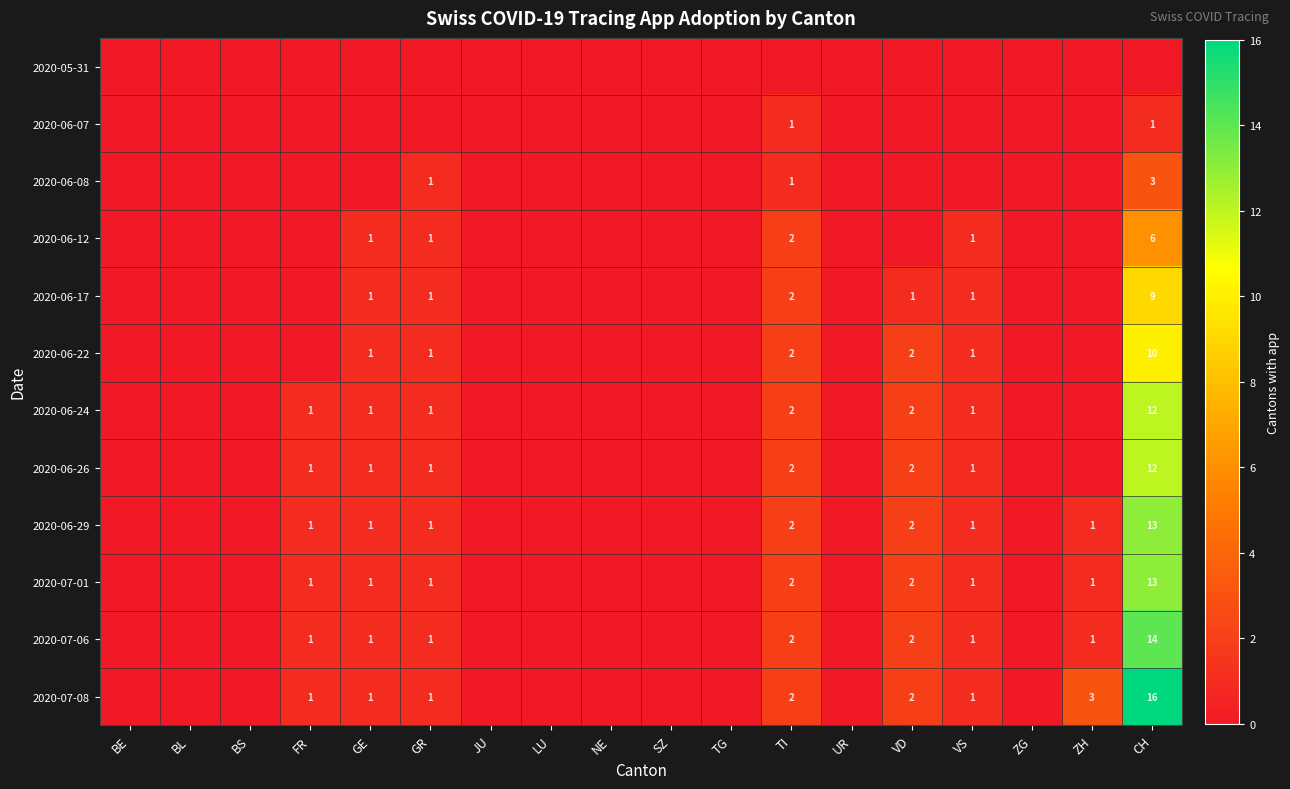

Rank the categories by 2020-06-24 value from lowest to highest.

BE, BL, BS, JU, LU, NE, SZ, TG, UR, ZG, ZH, FR, GE, GR, VS, TI, VD, CH